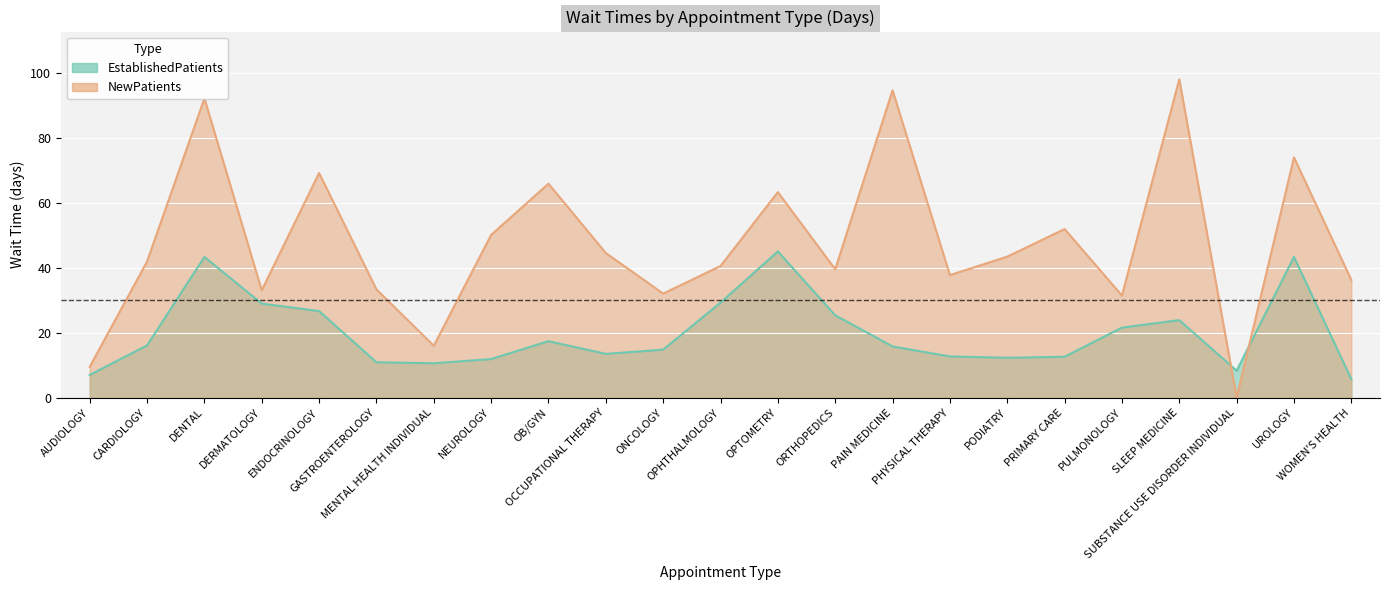

What is the sum of all EstablishedPatients values?

457.4